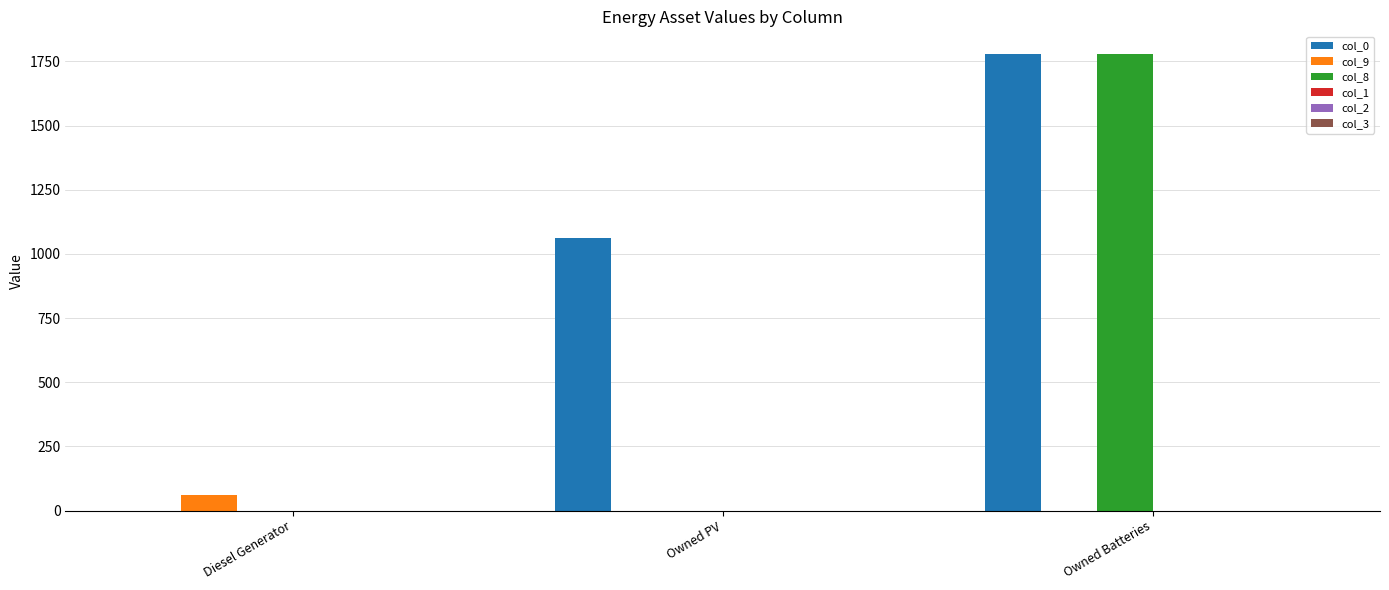

True or false: col_8 has a value of 1014 at Owned PV.

False